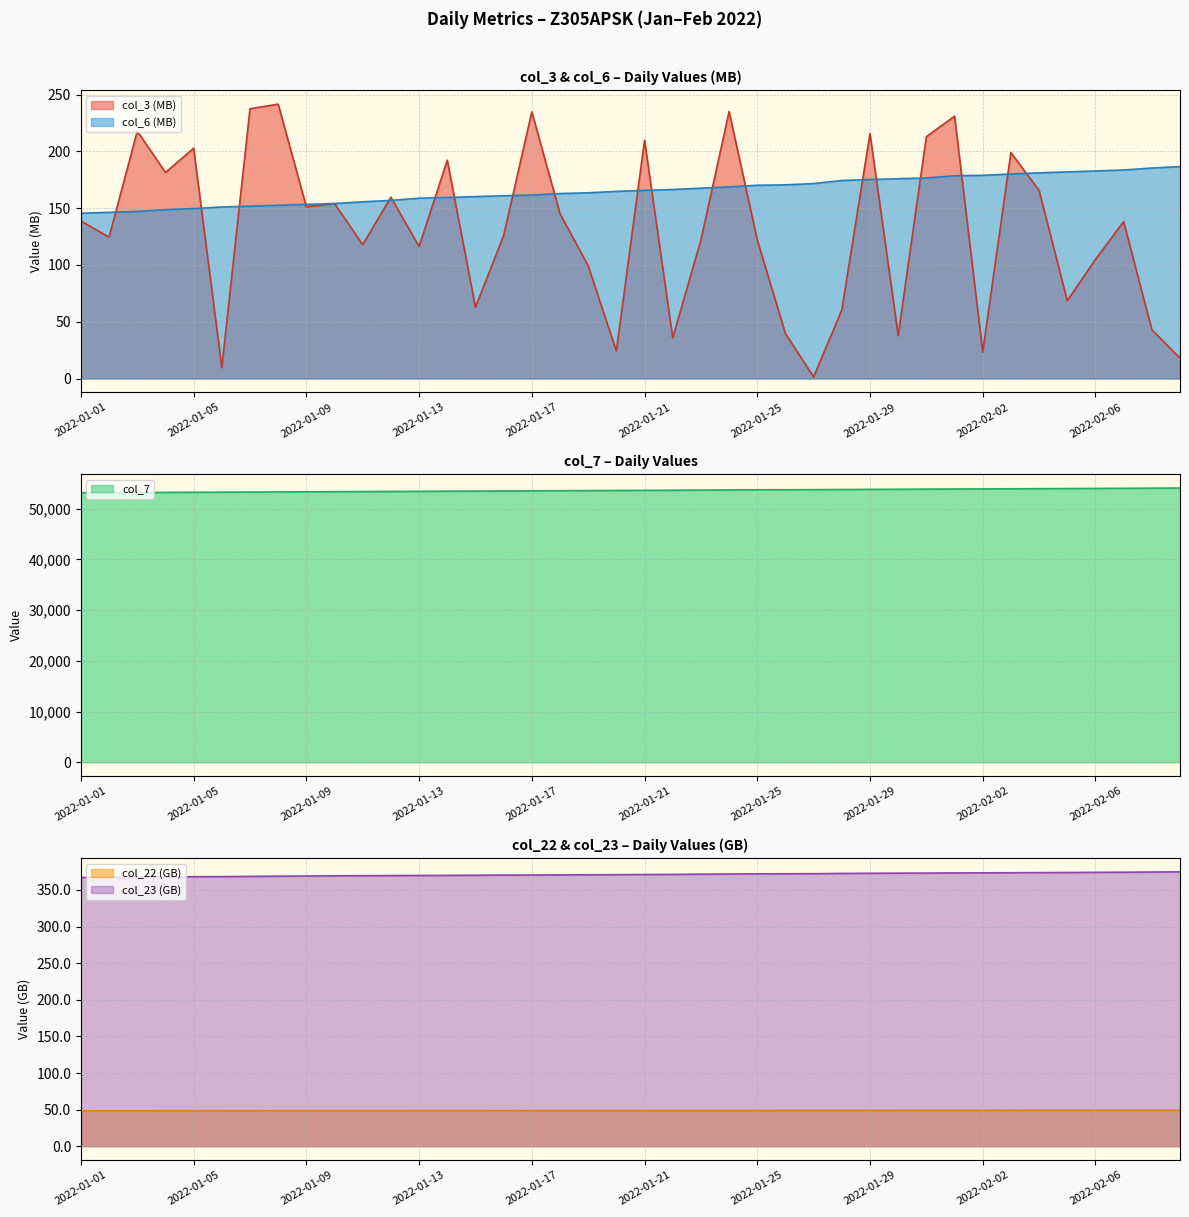

Reading right to left, transcribe all the data shown in this chart.

col_3: 17.9	43.0	138.2	104.9	68.6	165.6	199.0	23.5	231.0	213.0	37.8	215.7	60.5	1.5	39.6	122.1	235.1	121.8	35.9	209.8	24.2	99.3	145.2	234.9	125.9	62.7	192.2	116.2	159.7	117.9	154.0	151.2	241.6	237.6	9.6	202.9	181.5	217.9	124.6	138.7
col_6: 186.7	185.4	183.7	182.8	181.9	181.2	180.1	179.0	178.6	176.6	176.0	175.2	174.4	171.7	170.6	170.2	168.8	167.7	166.4	165.7	164.8	163.6	162.9	161.6	160.9	160.2	159.5	158.8	156.9	155.6	154.1	153.4	152.6	151.8	151.1	149.7	148.8	147.1	146.3	145.6
col_7: 54093.0	54057.0	54034.0	54010.0	53986.0	53963.0	53939.0	53915.0	53904.0	53868.0	53844.0	53820.0	53796.0	53773.0	53749.0	53737.0	53713.0	53690.0	53654.0	53630.0	53607.0	53583.0	53559.0	53535.0	53512.0	53488.0	53464.0	53440.0	53416.0	53393.0	53369.0	53345.0	53321.0	53297.0	53273.0	53250.0	53226.0	53202.0	53178.0	53155.0
col_22: 49.2	49.1	49.1	49.1	49.1	49.1	49.1	49.0	49.0	49.0	49.0	48.9	48.9	48.9	48.9	48.9	48.8	48.8	48.8	48.8	48.8	48.8	48.7	48.7	48.7	48.7	48.7	48.6	48.6	48.6	48.6	48.6	48.6	48.6	48.5	48.5	48.5	48.5	48.5	48.5
col_23: 374.8	374.5	374.3	374.1	373.9	373.7	373.6	373.4	373.3	373.1	373.0	372.8	372.6	372.3	372.2	372.1	371.9	371.6	371.3	371.1	370.9	370.8	370.6	370.5	370.3	370.2	370.0	369.8	369.7	369.6	369.3	369.1	368.9	368.6	368.3	368.1	367.8	367.6	367.3	367.1